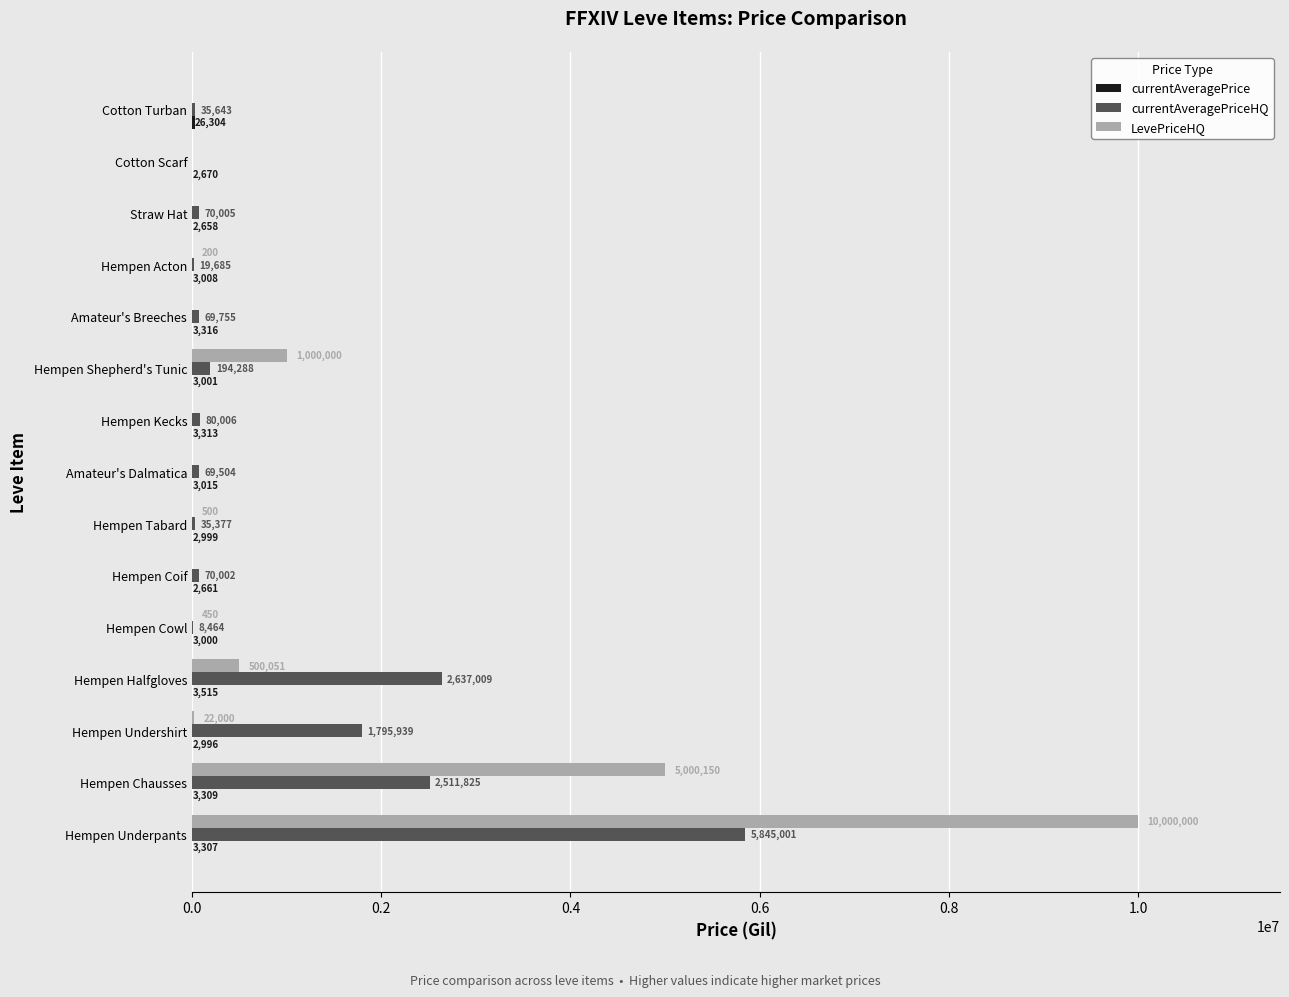

Which label corresponds to the largest value in the chart?

Hempen Underpants